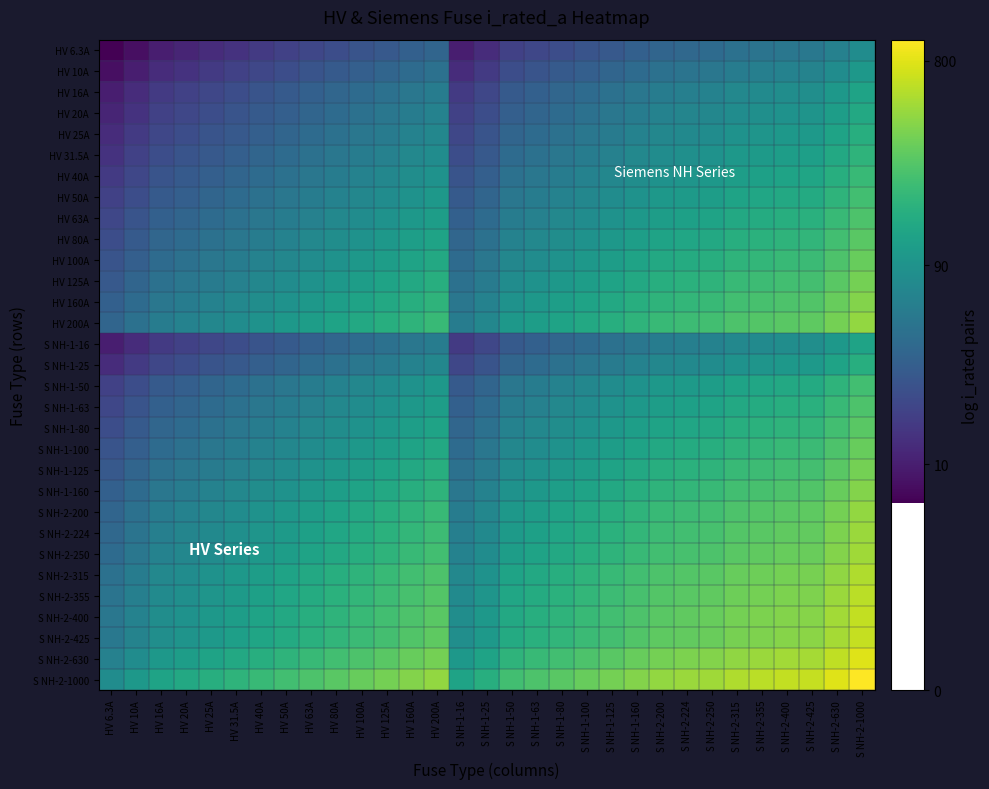

At HV 6.3A, list the series in order from largest to smallest.

S NH-2-1000, S NH-2-630, S NH-2-425, S NH-2-400, S NH-2-355, S NH-2-315, S NH-2-250, S NH-2-224, HV 200A, S NH-2-200, HV 160A, S NH-1-160, HV 125A, S NH-1-125, HV 100A, S NH-1-100, HV 80A, S NH-1-80, HV 63A, S NH-1-63, HV 50A, S NH-1-50, HV 40A, HV 31.5A, HV 25A, S NH-1-25, HV 20A, HV 16A, S NH-1-16, HV 10A, HV 6.3A